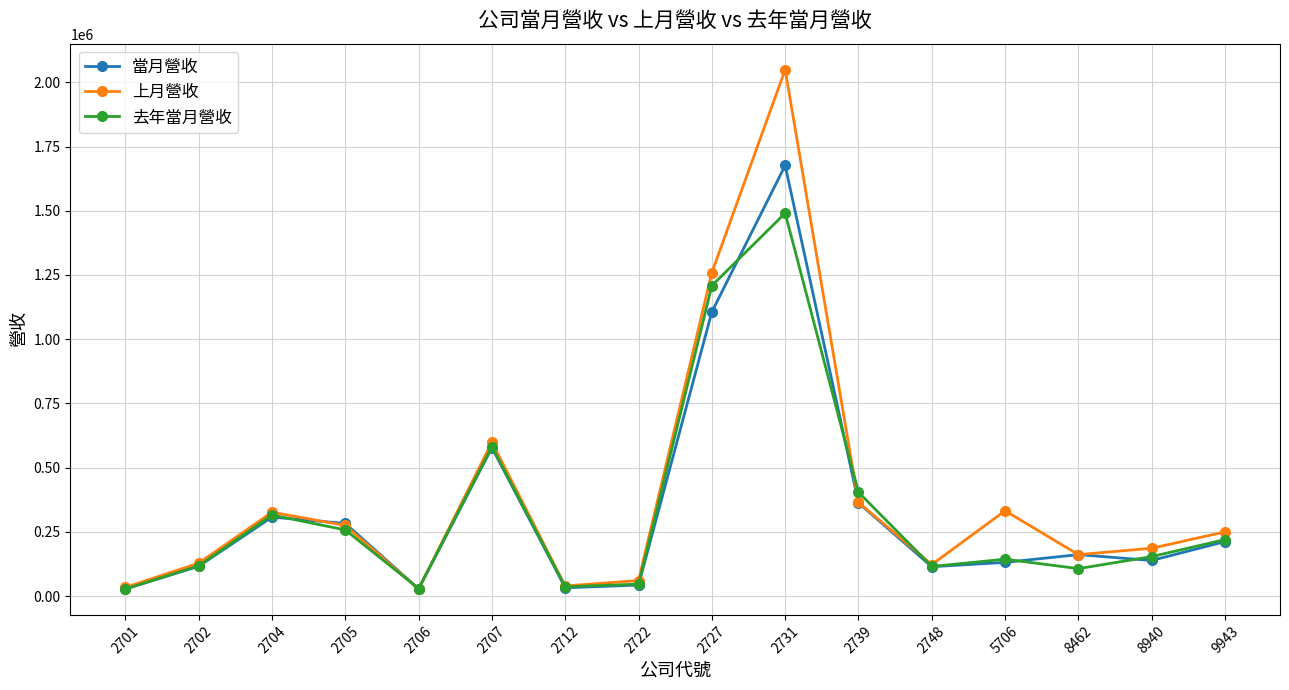

What is the sum of all 當月營收 values?

5318349